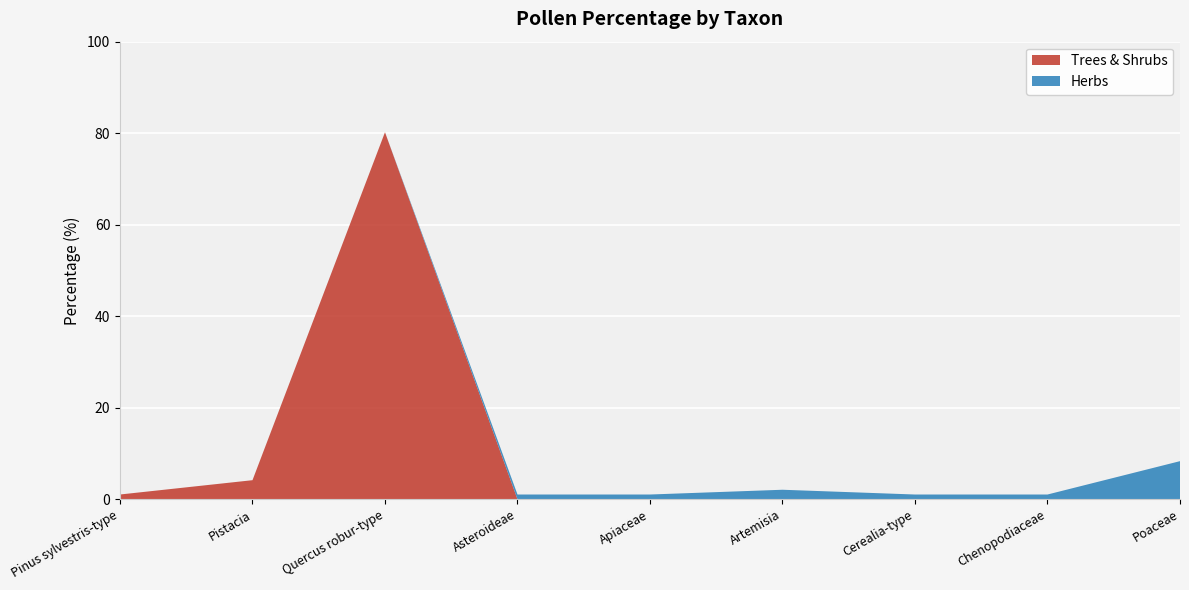

Reading left to right, extract all data points from this chart.

Trees & Shrubs: 1.0	4.2	80.2	0.0	0.0	0.0	0.0	0.0	0.0
Herbs: 0.0	0.0	0.0	1.0	1.0	2.1	1.0	1.0	8.3